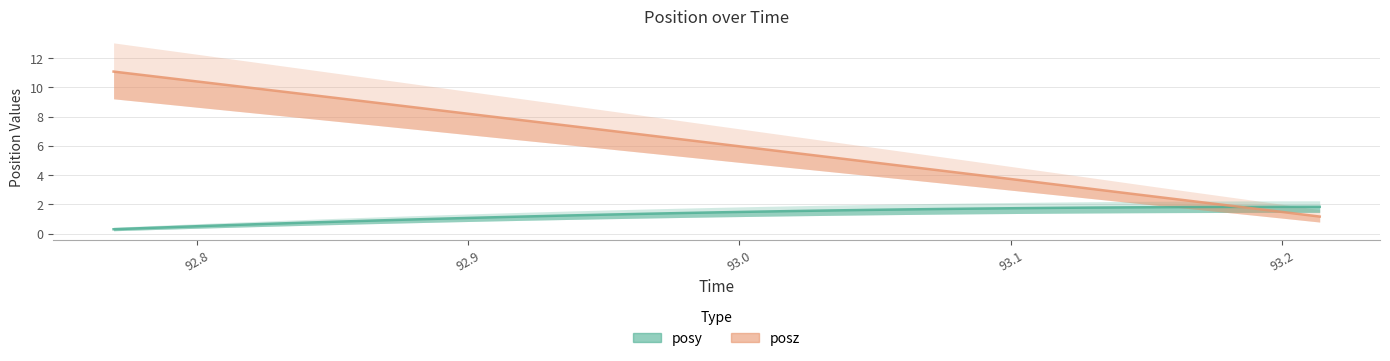

What is the label of the 2nd point from the right?

93.19983